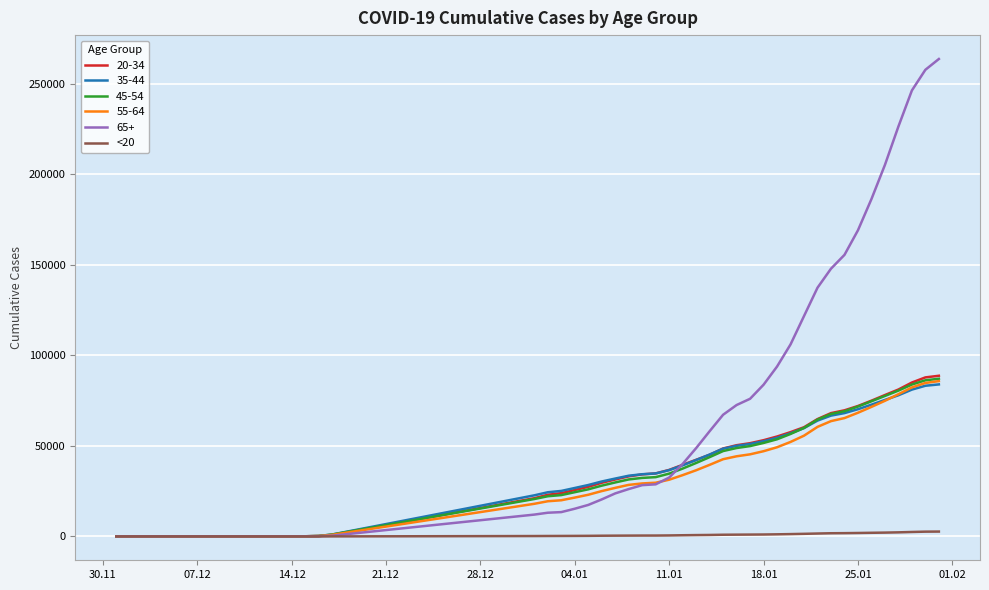

Which series has the largest total across all categories?

65+